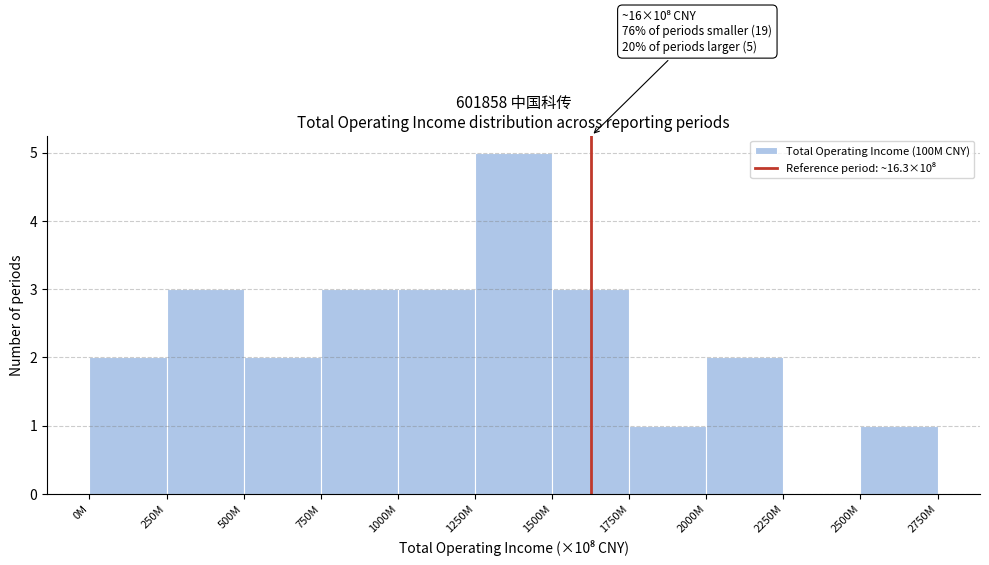

Reading right to left, list all the values displayed in this chart.

2500M=1	2250M=0	2000M=2	1750M=1	1500M=3	1250M=5	1000M=3	750M=3	500M=2	250M=3	0M=2